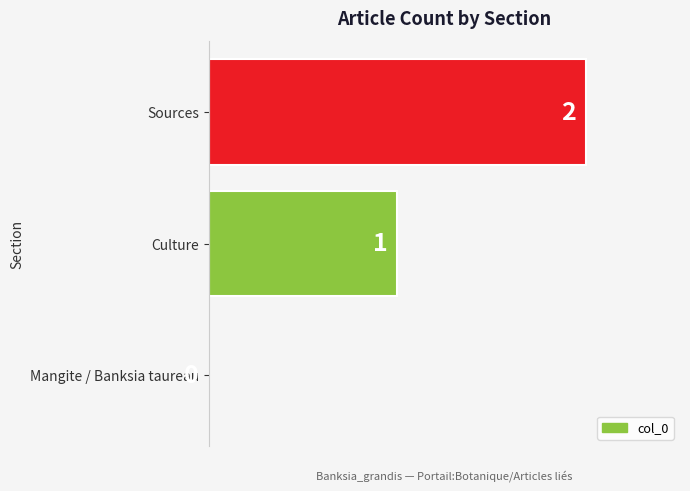

How many categories are shown in the chart?

3